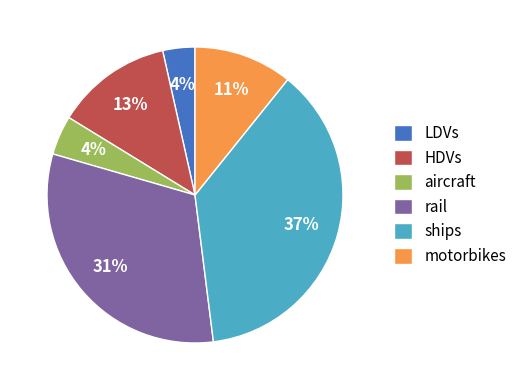

Does motorbikes represent more than half of the total?

No